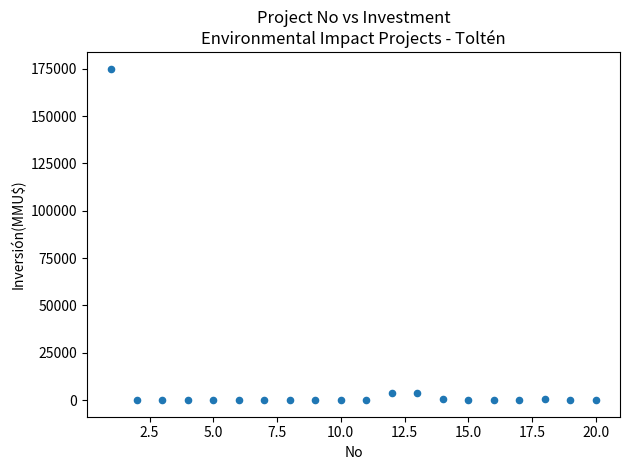

What is the range of X values (max minus min)?

19